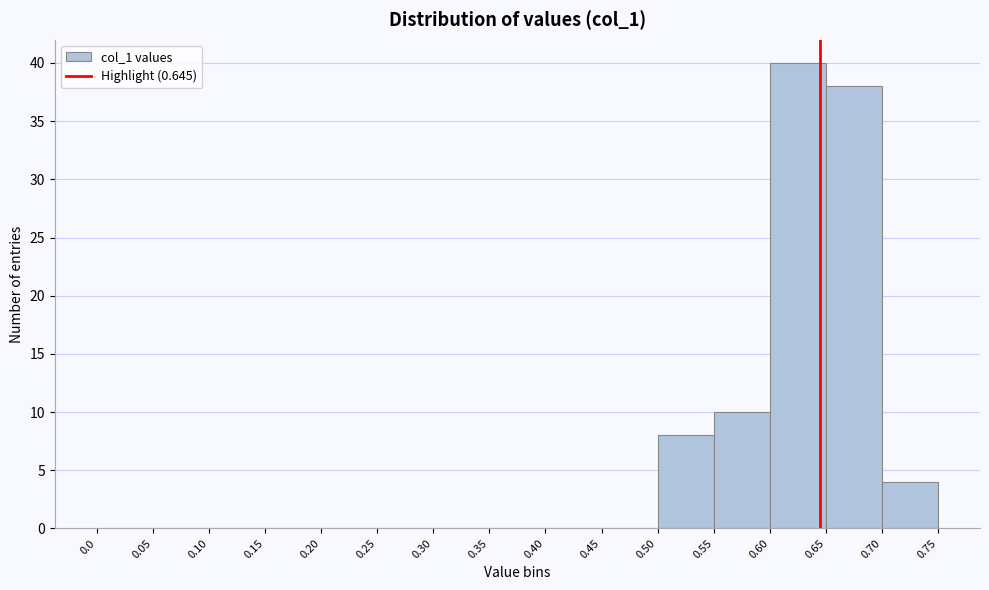

Reading left to right, transcribe this chart: for each bar, give the range it covers on the x-axis and its height. The values are not printed on the chart, so give them approximately, as read against the axis.

0.0 to 0.05: 0
0.05 to 0.10: 0
0.10 to 0.15: 0
0.15 to 0.20: 0
0.20 to 0.25: 0
0.25 to 0.30: 0
0.30 to 0.35: 0
0.35 to 0.40: 0
0.40 to 0.45: 0
0.45 to 0.50: 0
0.50 to 0.55: 8
0.55 to 0.60: 10
0.60 to 0.65: 40
0.65 to 0.70: 38
0.70 to 0.75: 4